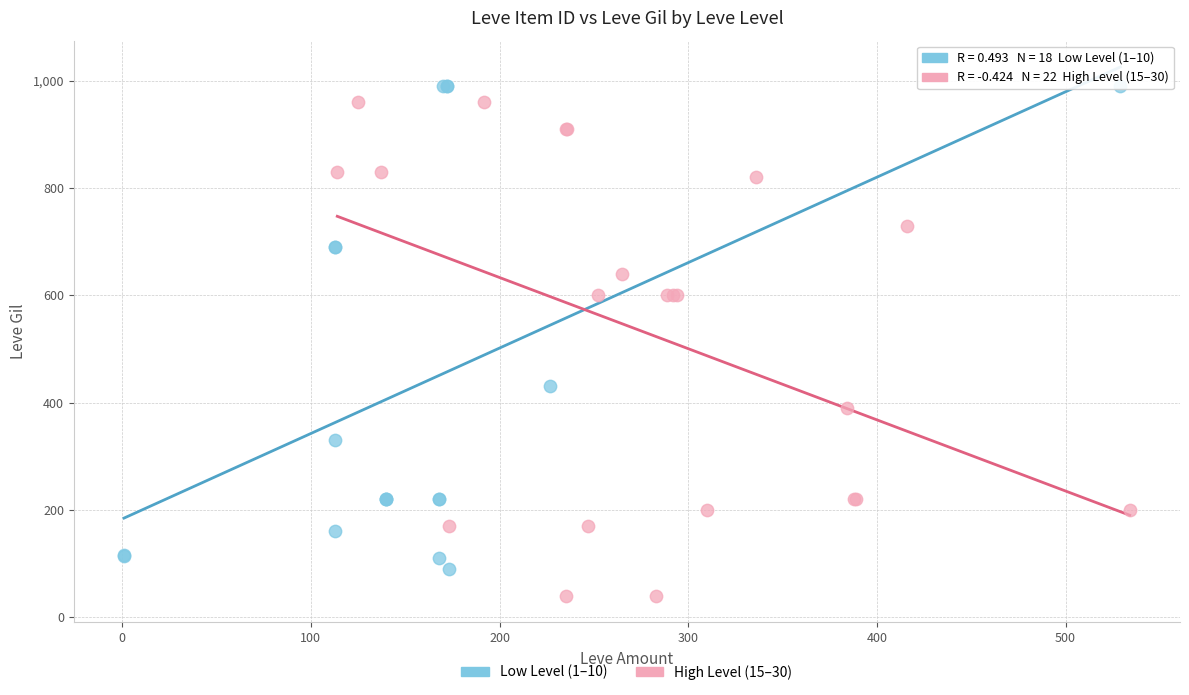

Which series contains the lowest Y value?

High Level (15–30)